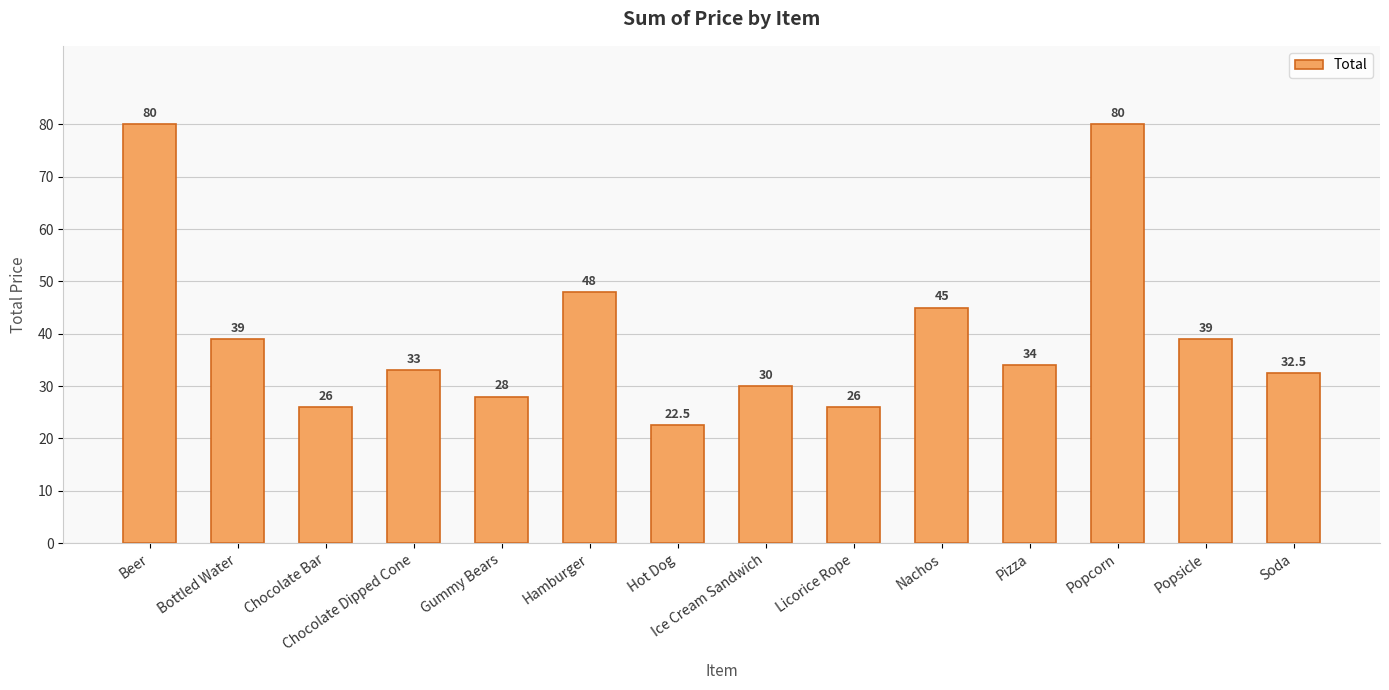

Count the number of categories in the chart.

14